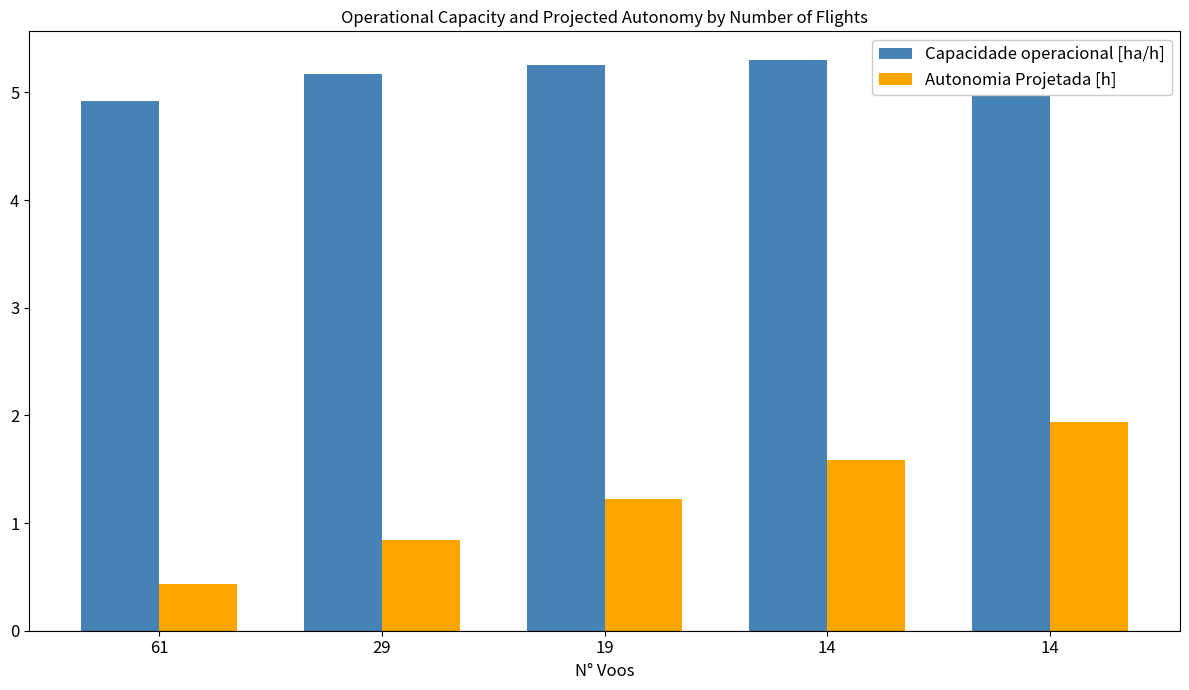

How many data points in Autonomia Projetada [h] are above 1?

3